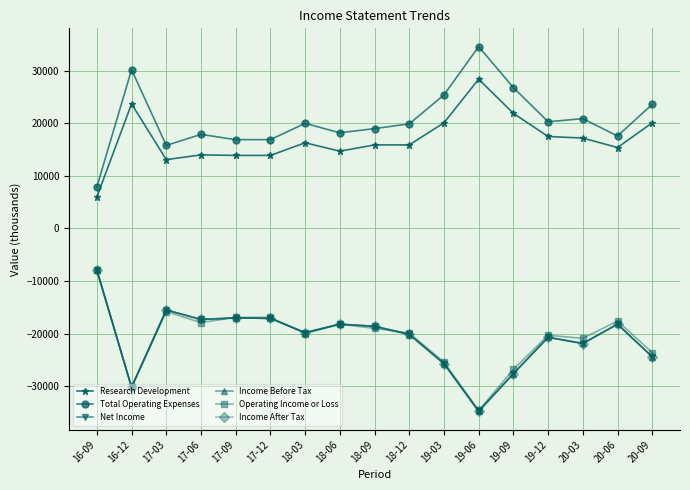

At which category does Income After Tax reach its first local peak?

17-03